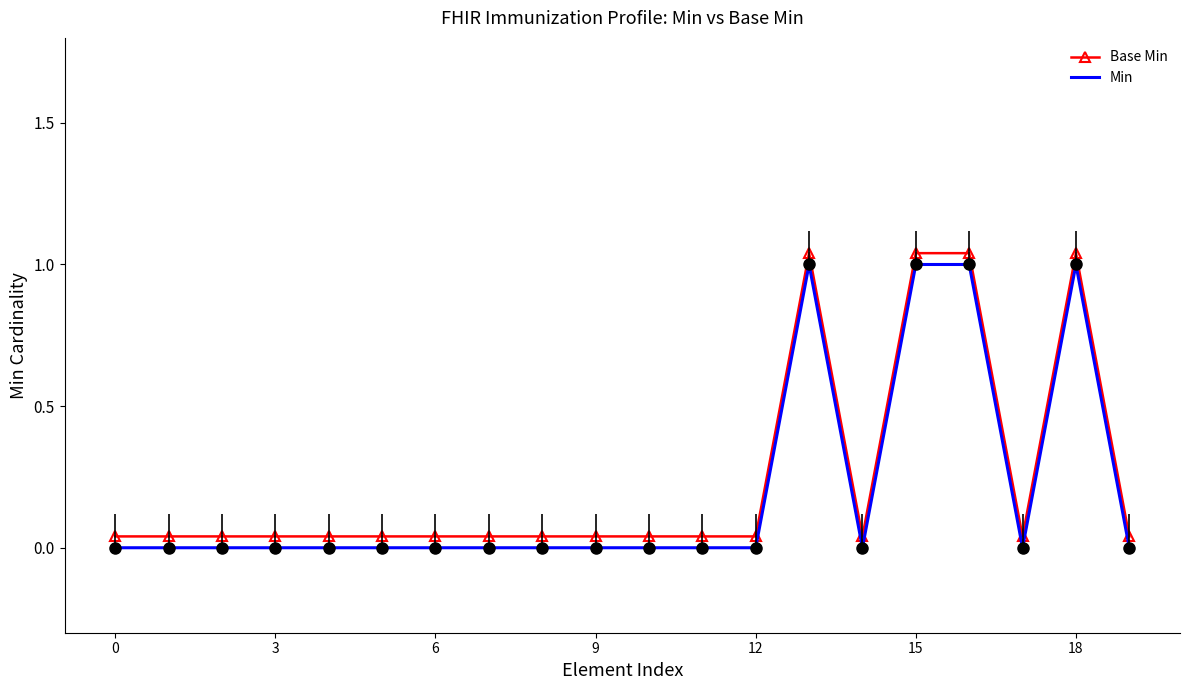

True or false: Base Min has more than 2 interior local peaks.

False